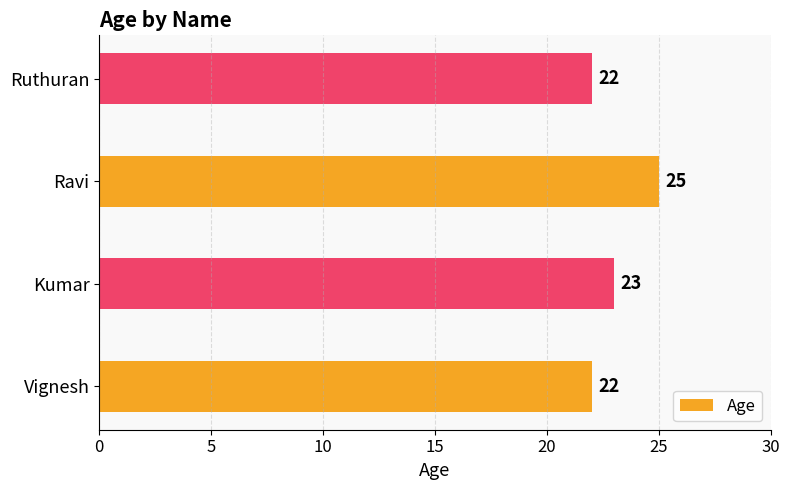

What is the greatest value displayed?

25